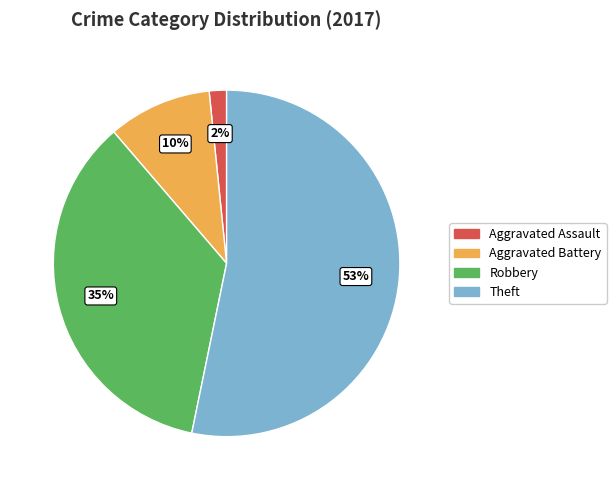

Which slice represents more than half of the pie?

Theft